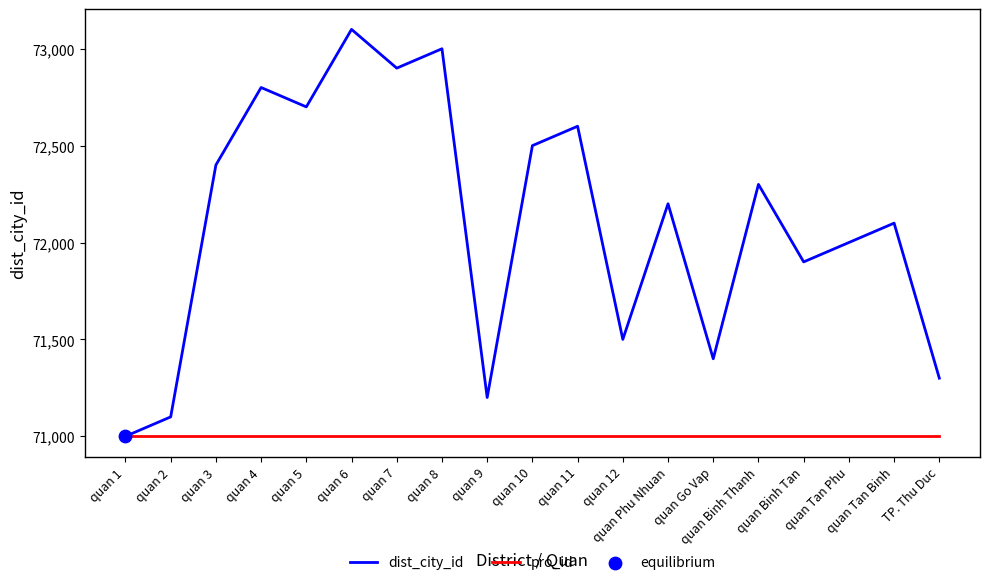

What is the total value across all series at quan 6?

144100